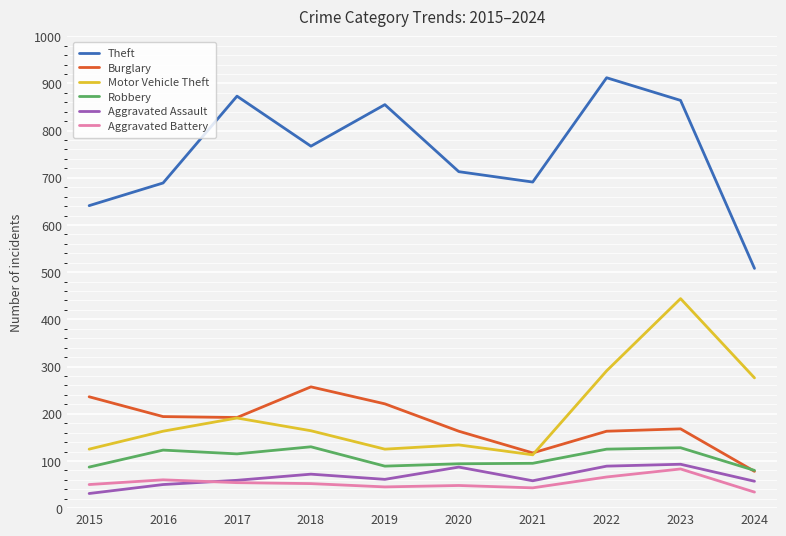

Is it true that Robbery equals 117 at 2015?

False